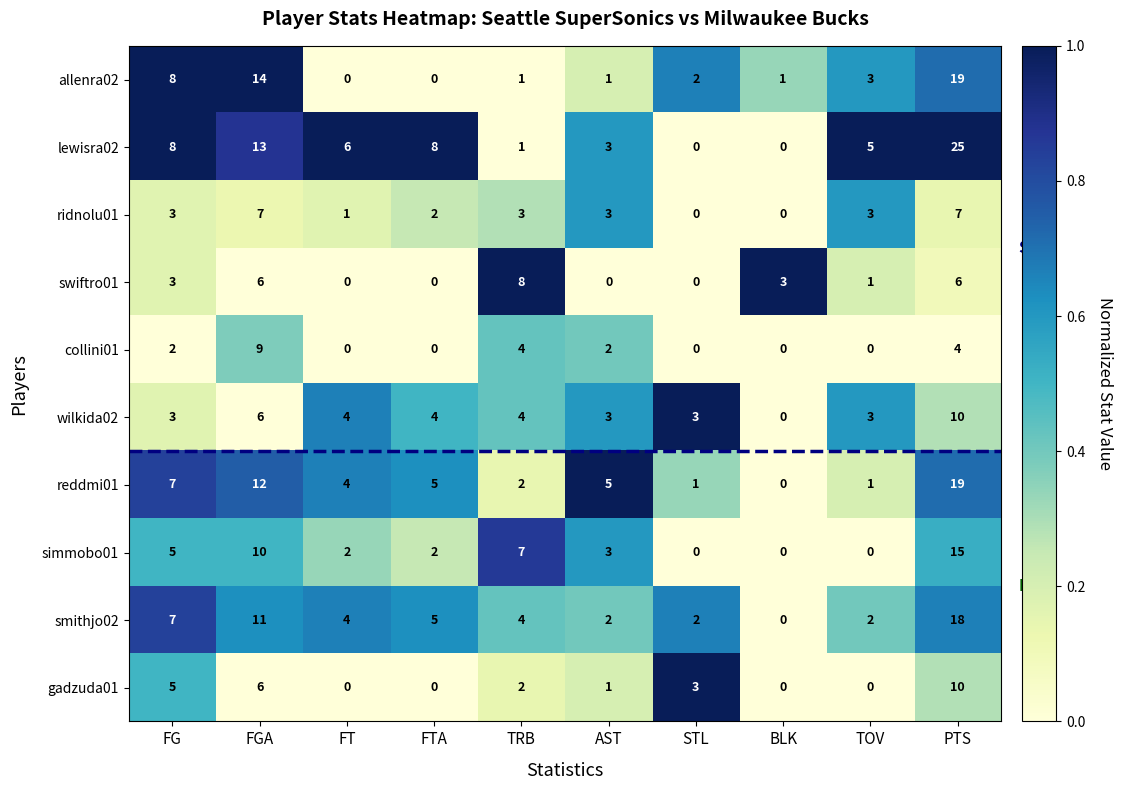

What is the sum of all lewisra02 values?

69